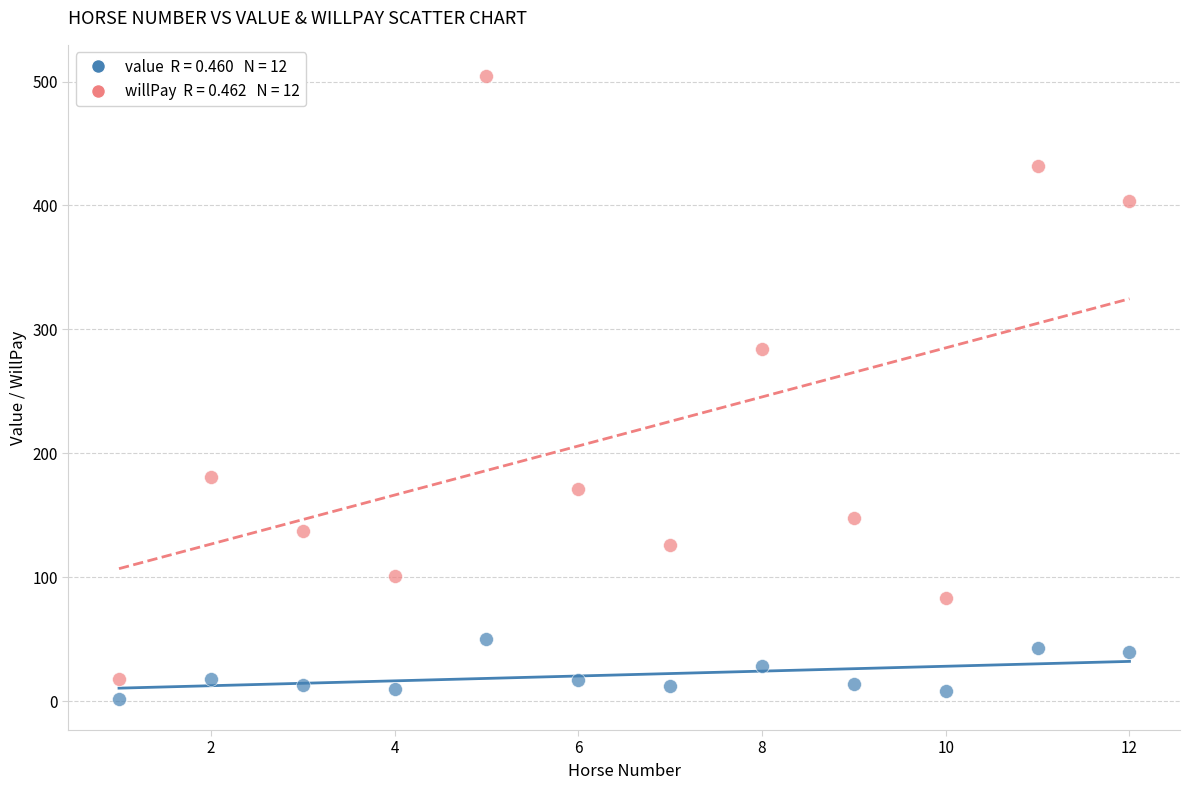

Across all data points, what is the range of X values (max minus min)?

11.0